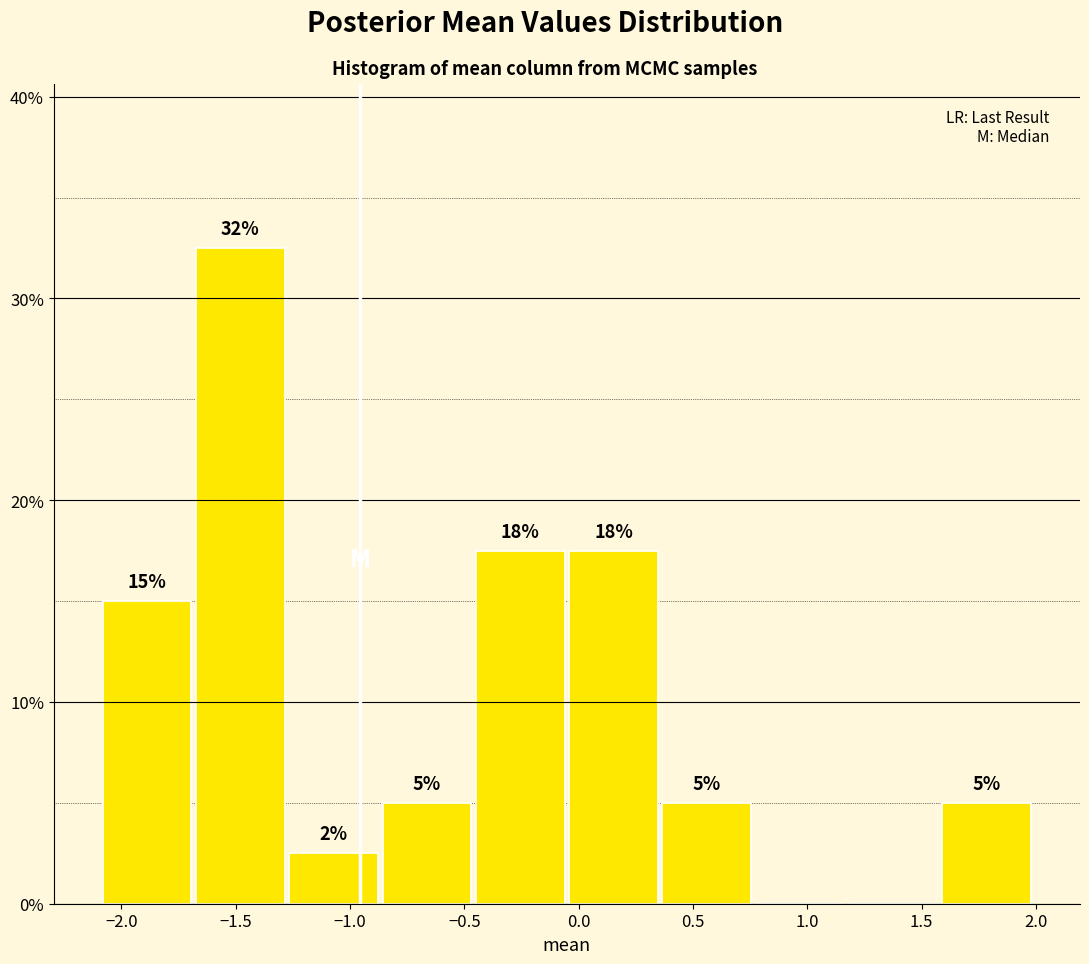

Over which range of the x-axis is the bar tallest?

-1.70 to -1.30